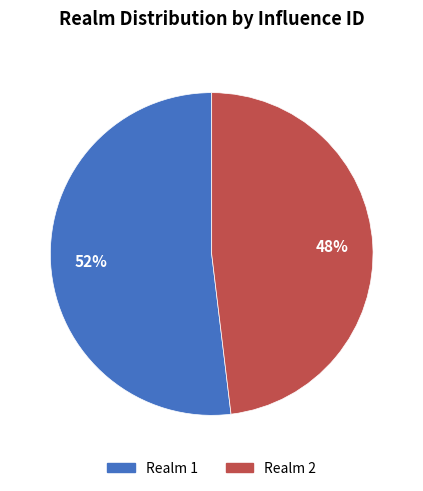

Count the number of slices in the pie.

2